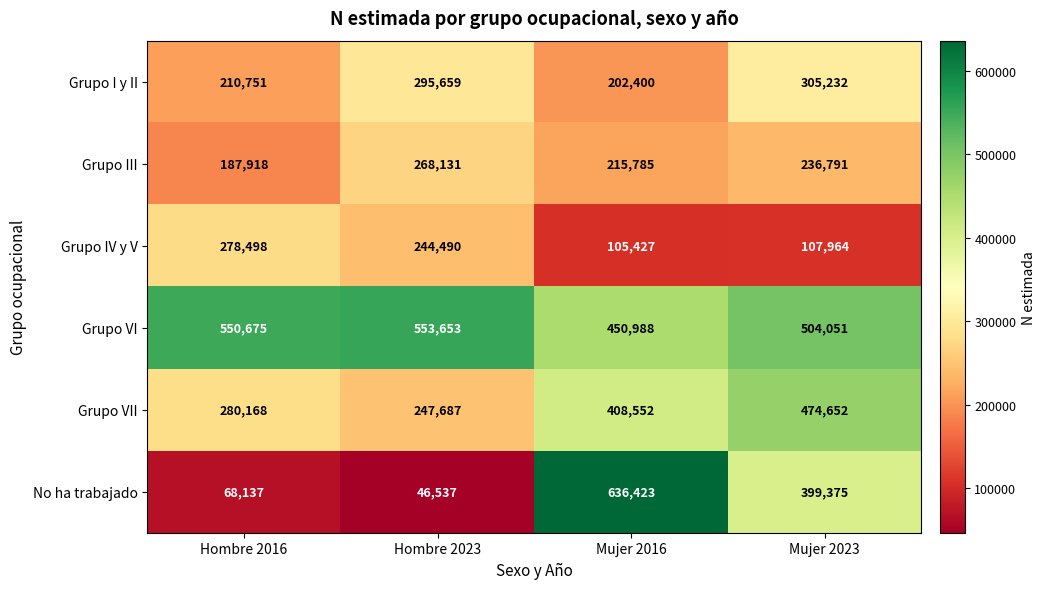

Which series has the widest spread of values?

No ha trabajado